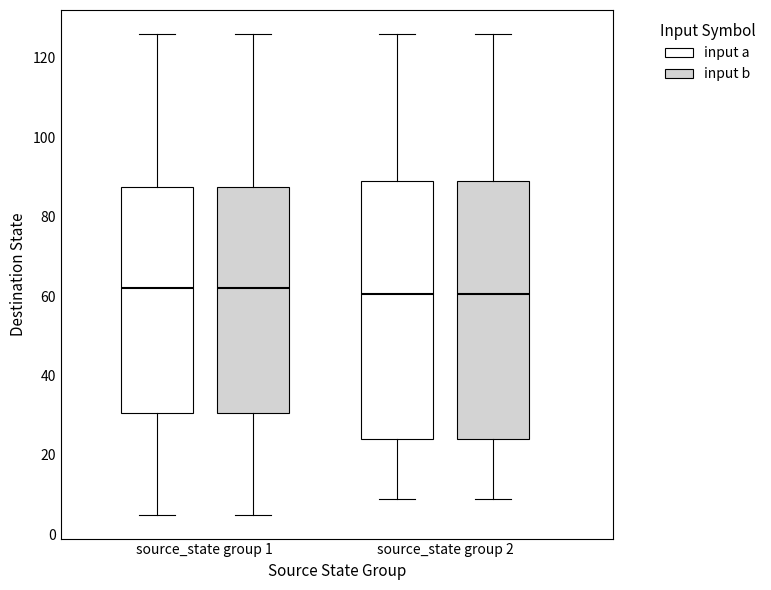

Reading left to right, read every box against the y-axis: the position of its median line, the range the box covers, and the ends of its whiskers. The values are not printed on the chart, so give them approximately, as read against the axis.

source_state group 1 (input a): median 62, box 30 to 88, whiskers 6 to 126
source_state group 1 (input b): median 62, box 30 to 88, whiskers 6 to 126
source_state group 2 (input a): median 60, box 24 to 90, whiskers 10 to 126
source_state group 2 (input b): median 60, box 24 to 90, whiskers 10 to 126